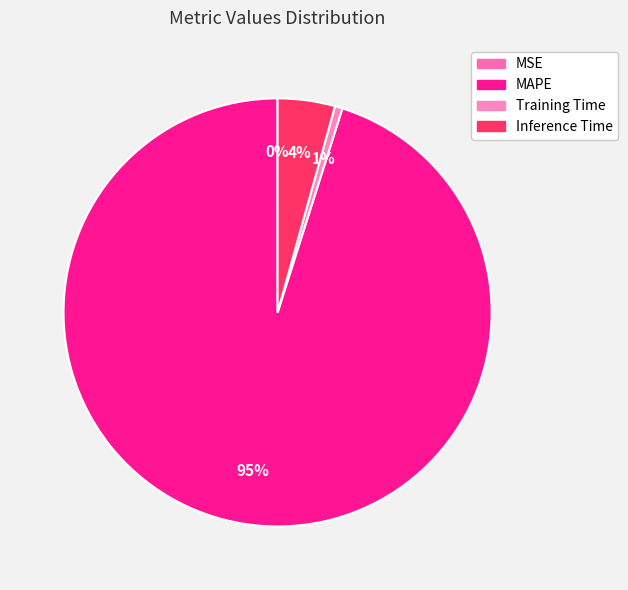

What is the majority slice?

MAPE